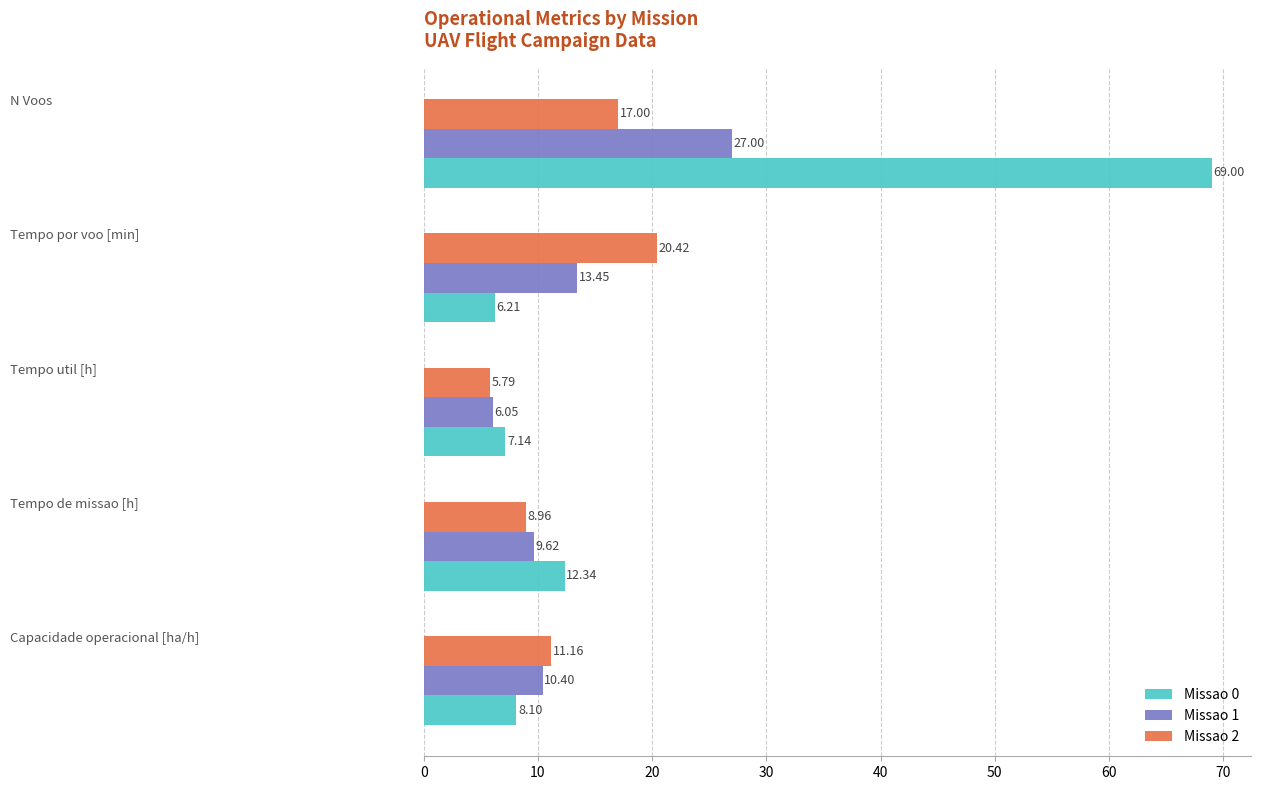

Which series has the largest range (max minus min)?

Missao 0